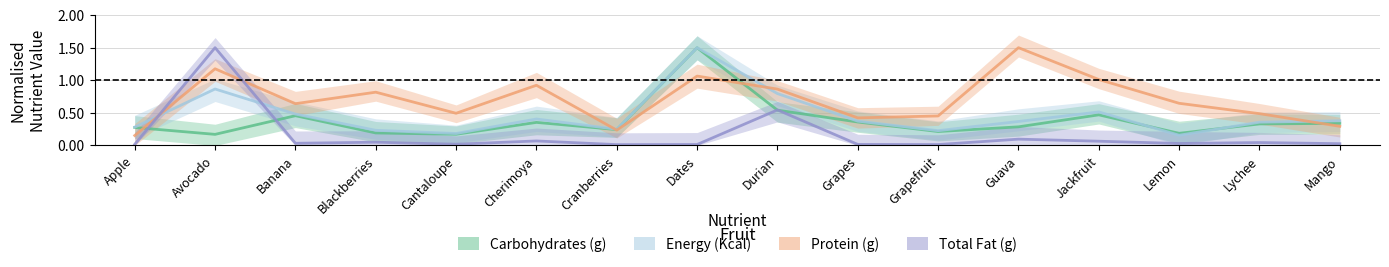

Is the value of Total Fat (g) at Avocado greater than the value of Carbohydrates (g) at Lychee?

Yes